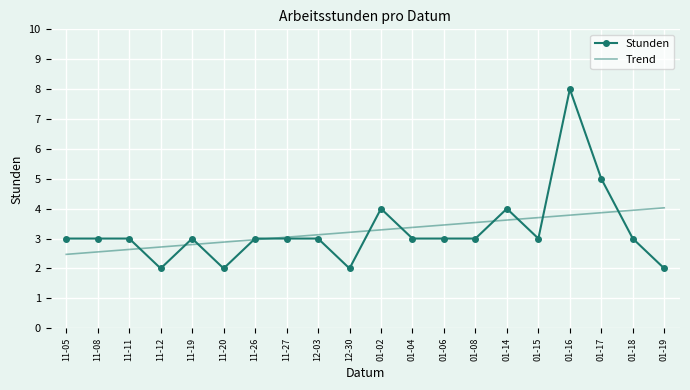

At how many categories does at least one series exceed 6?

1